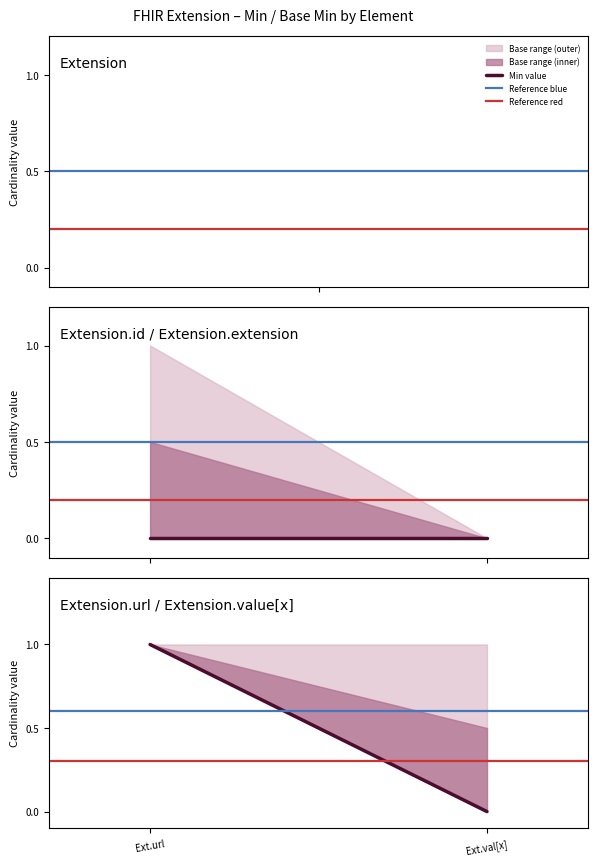

What is the total value across all series at Ext.val[x]?

0.9